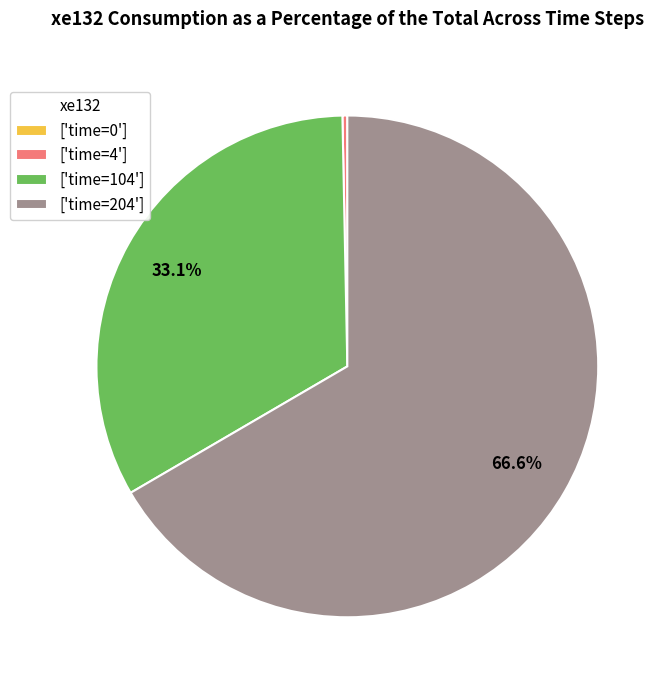

Which category has the biggest portion of the pie?

['time=204']